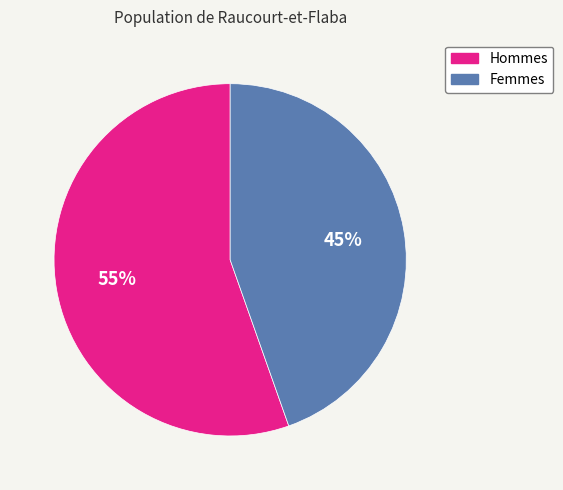

Is there any slice that represents more than half of the pie?

Yes